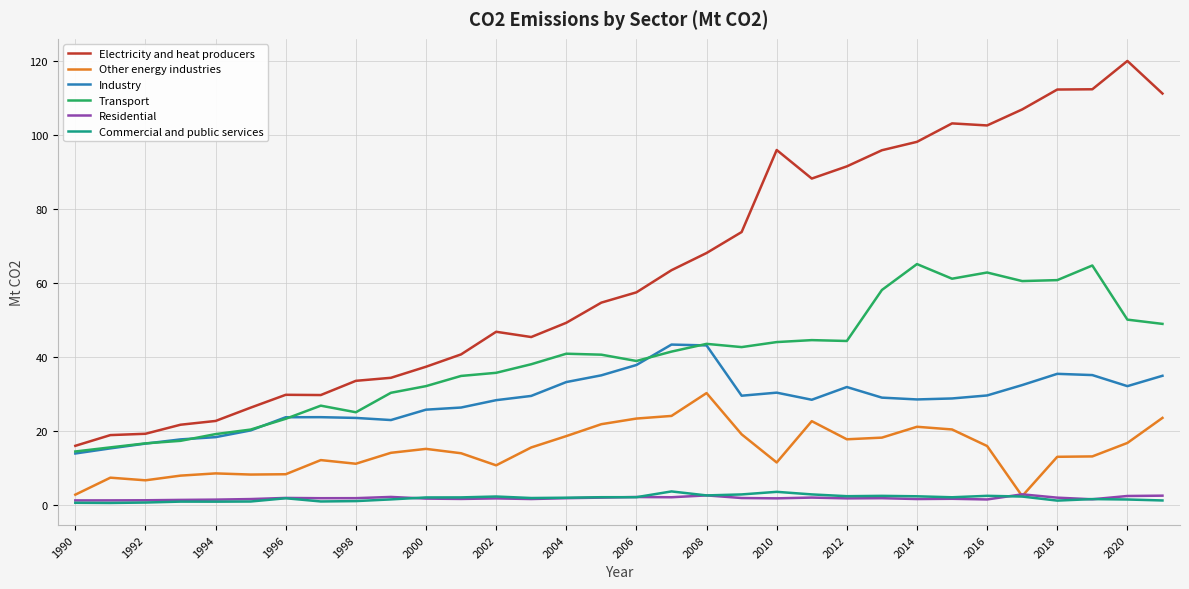

Which series has the largest total across all categories?

Electricity and heat producers